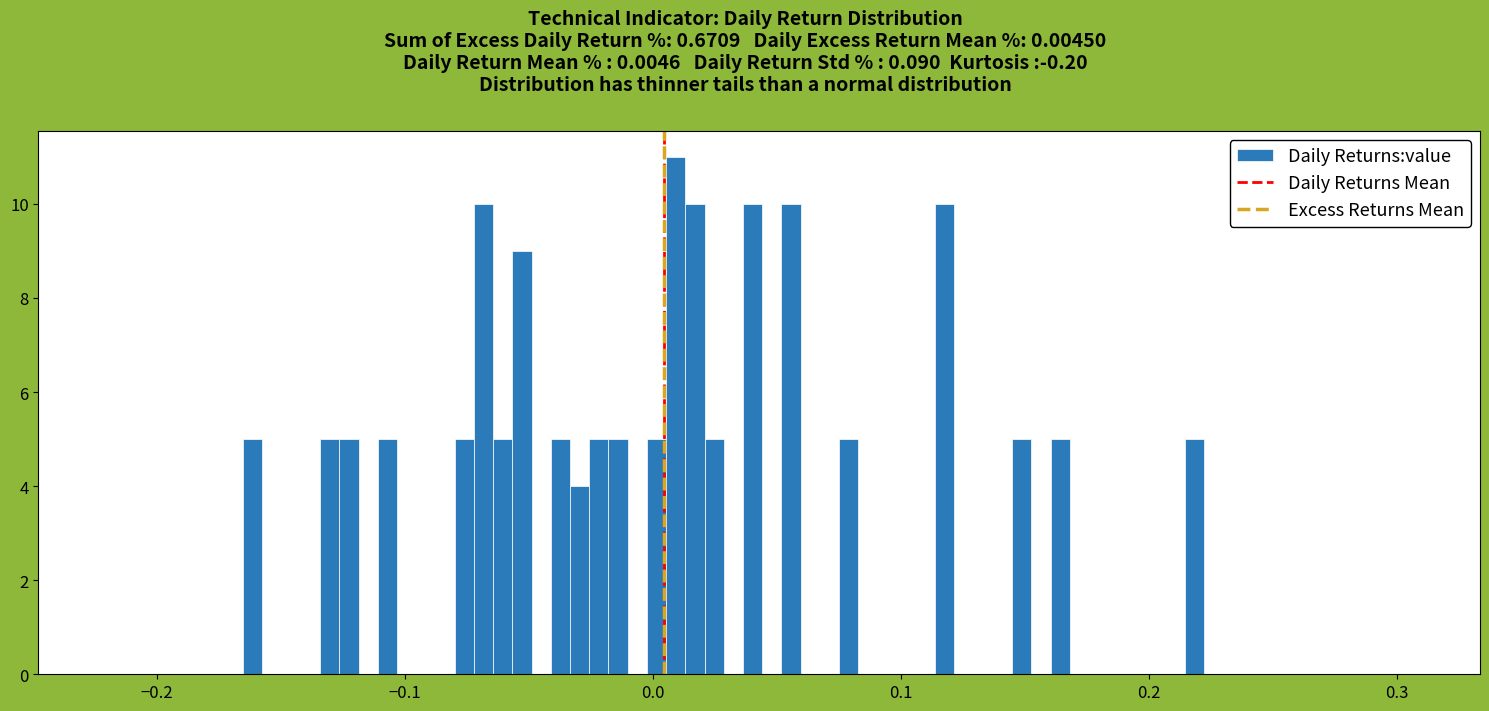

Read against the x-axis, roughly where is the centre of the tallest bar?

0.01